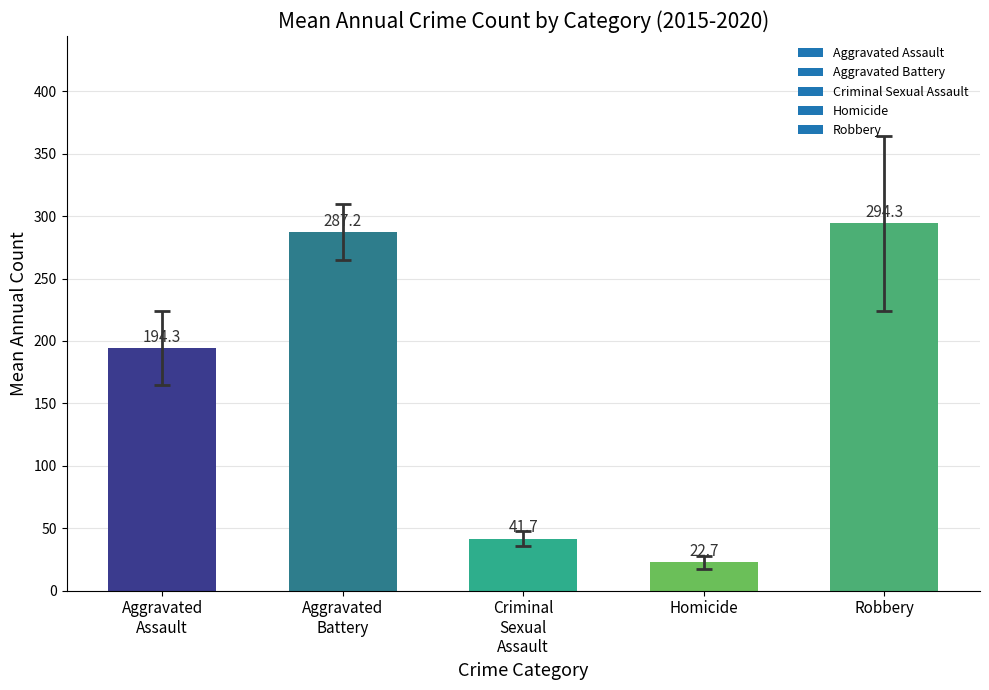

Which has a higher value, Homicide or Robbery?

Robbery